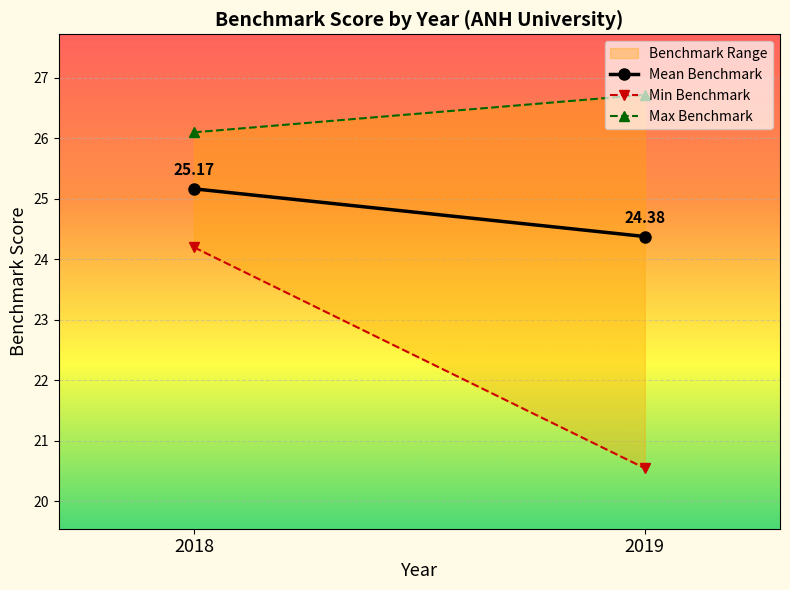

What are all the series names shown in the legend?

Mean Benchmark, Min Benchmark, Max Benchmark